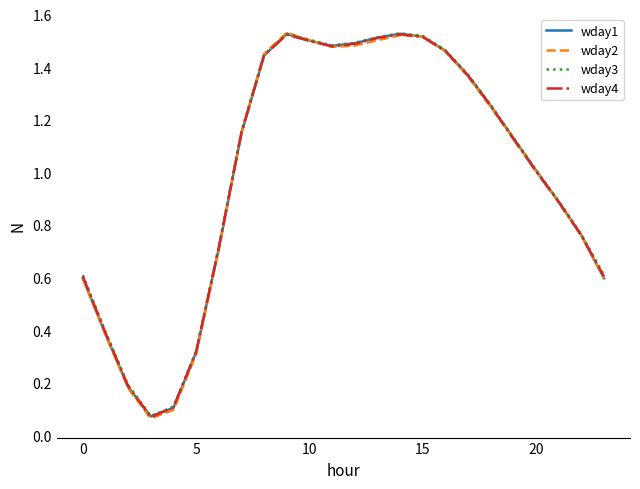

Which series has the largest range (max minus min)?

wday2